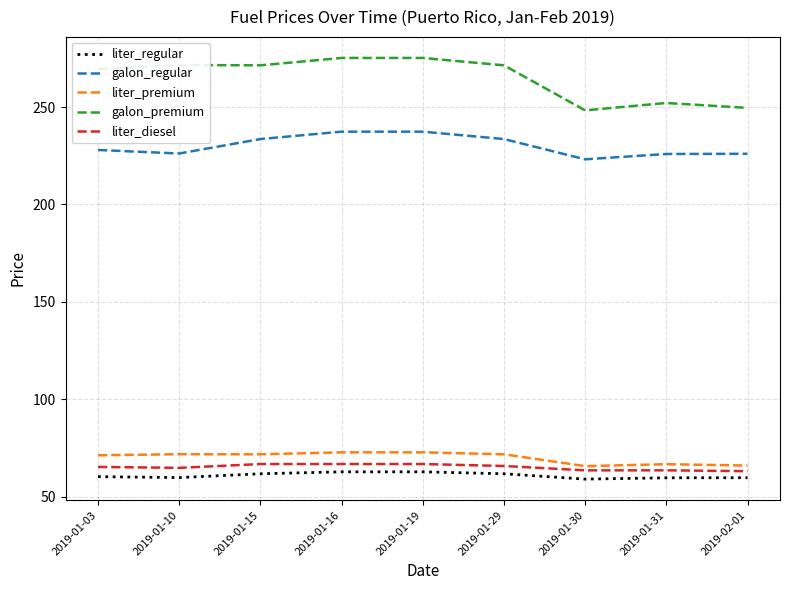

What position from the left is 2019-01-19?

5